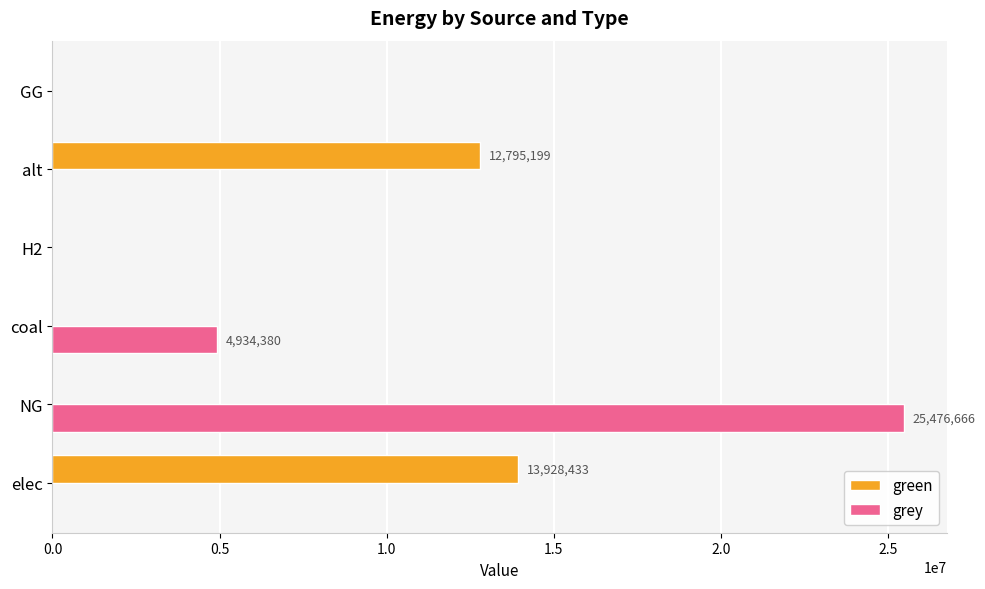

Between coal and GG, which series saw the biggest shift?

grey